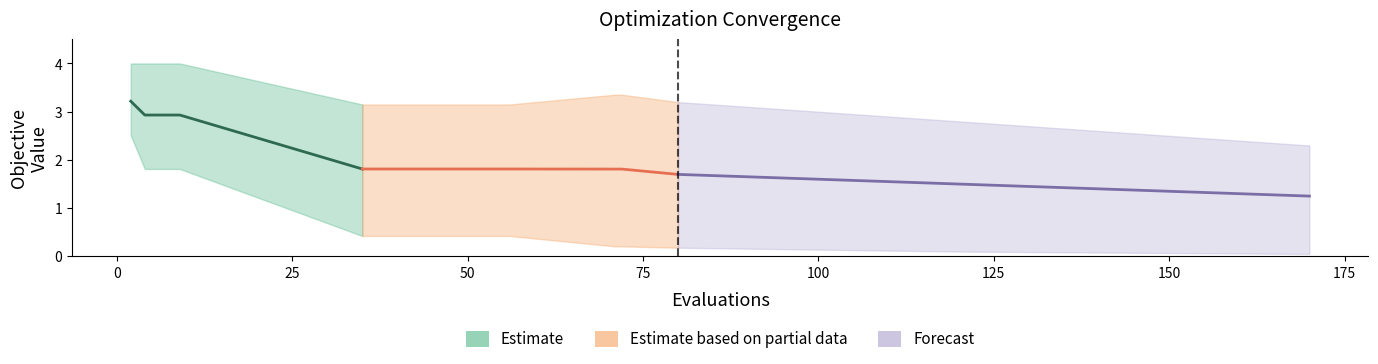

Is it true that the value at 50 is 1.9?

False